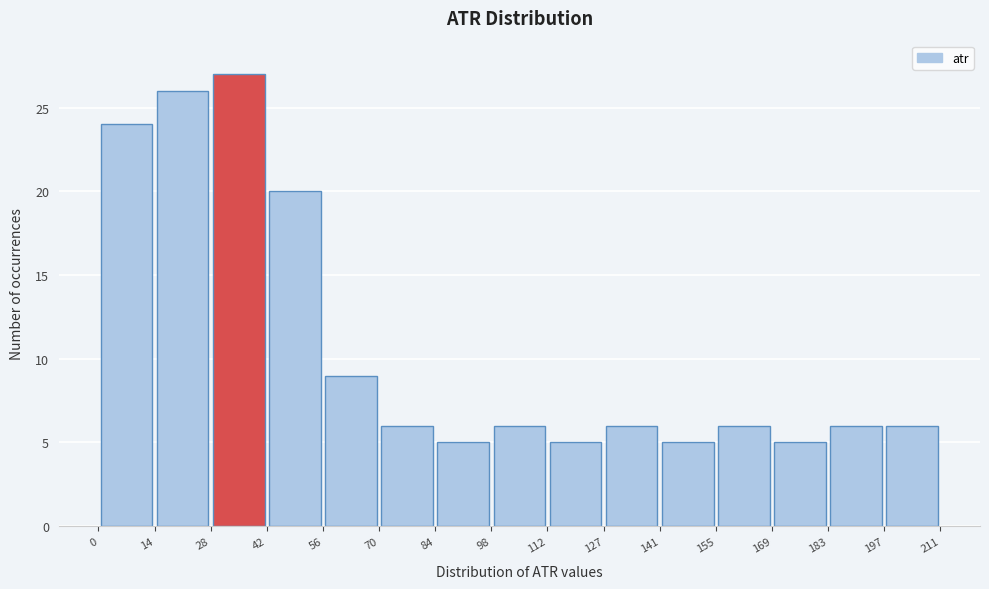

Reading left to right, list every bar in this chart as the range it spans on the x-axis followed by its height. The values are not printed on the chart, so give them approximately, as read against the axis.

0 to 14: 24
14 to 28: 26
28 to 42: 27
42 to 56: 20
56 to 70: 9
70 to 84: 6
84 to 98: 5
98 to 112: 6
112 to 127: 5
127 to 141: 6
141 to 155: 5
155 to 169: 6
169 to 183: 5
183 to 197: 6
197 to 211: 6